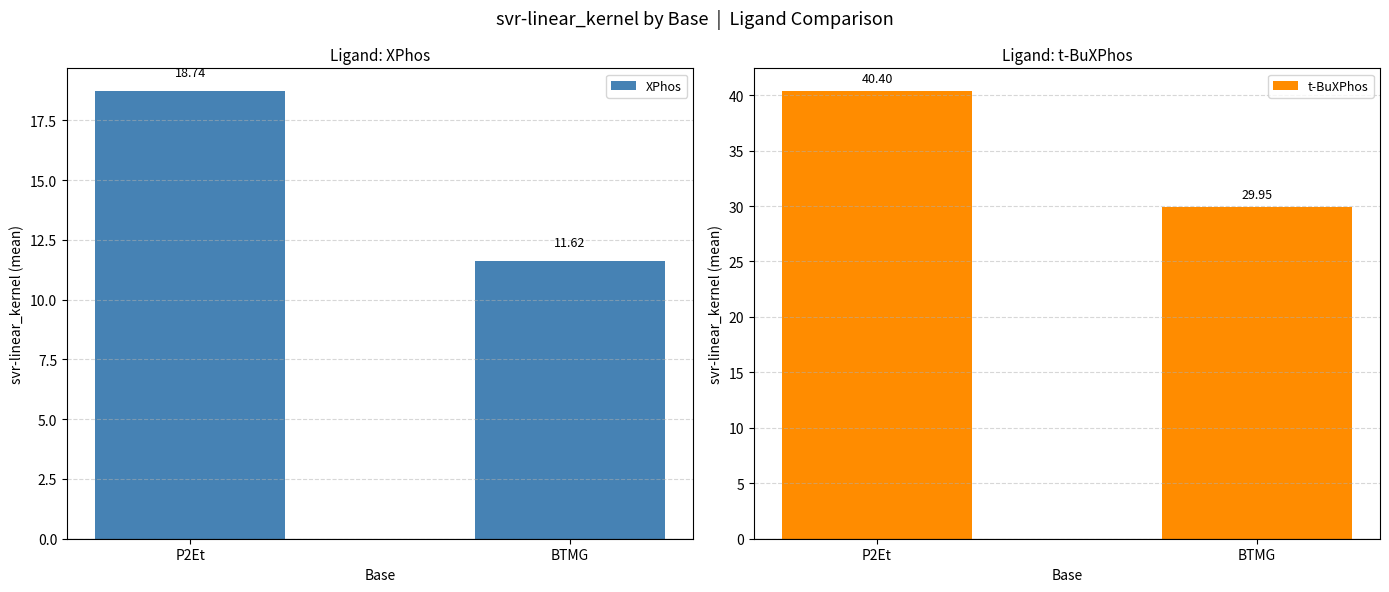

What are all the series names shown in the legend?

XPhos, t-BuXPhos